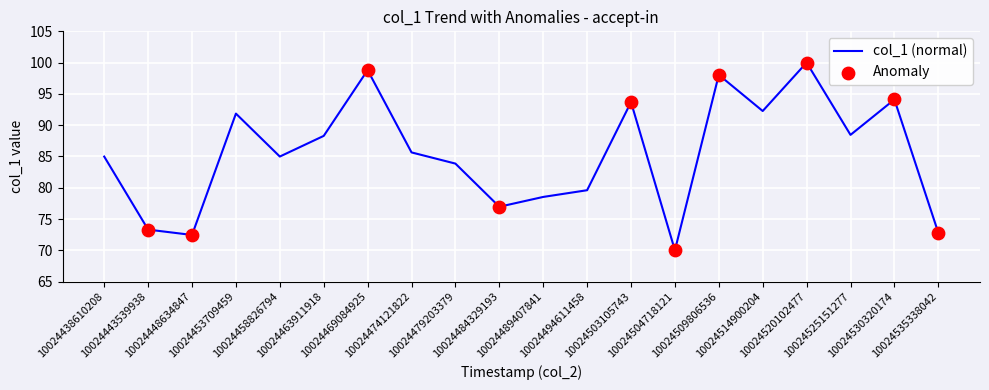

What is the change in value from 10024443539938 to 10024489407841?

+5.2